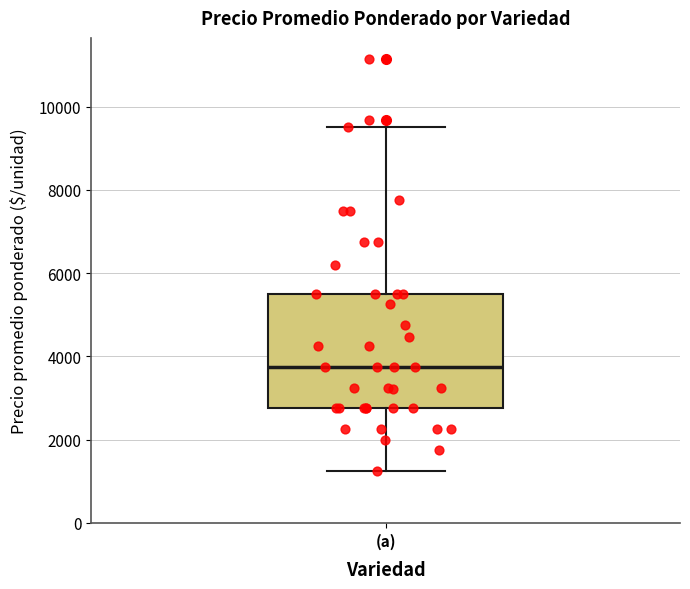

Transcribe this box plot: give where the median line is, the range the box spans, and where the two whiskers end, as read against the y-axis. The values are not printed on the chart, so give them approximately, as read against the axis.

median 3800, box 2800 to 5600, whiskers 1200 to 9600